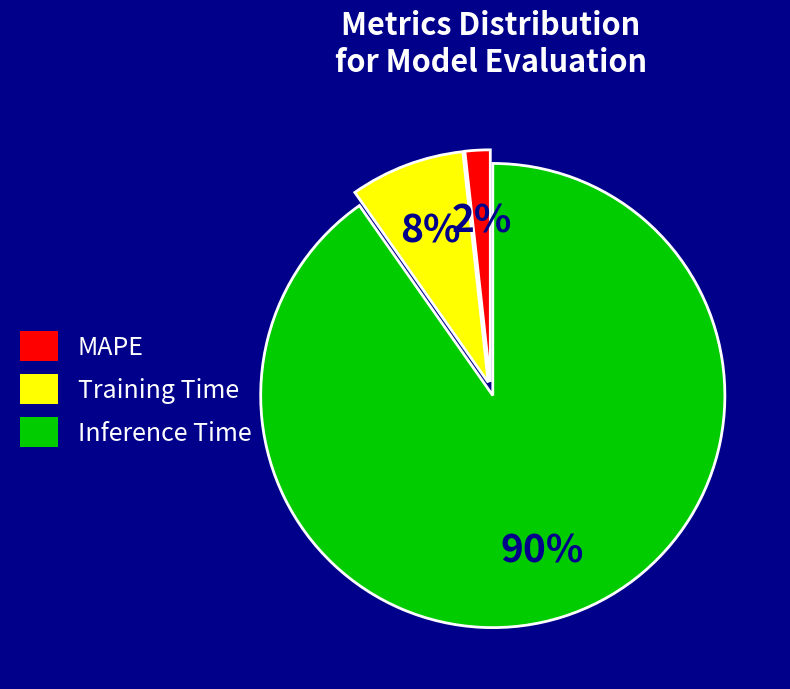

How many slices are in this pie chart?

3